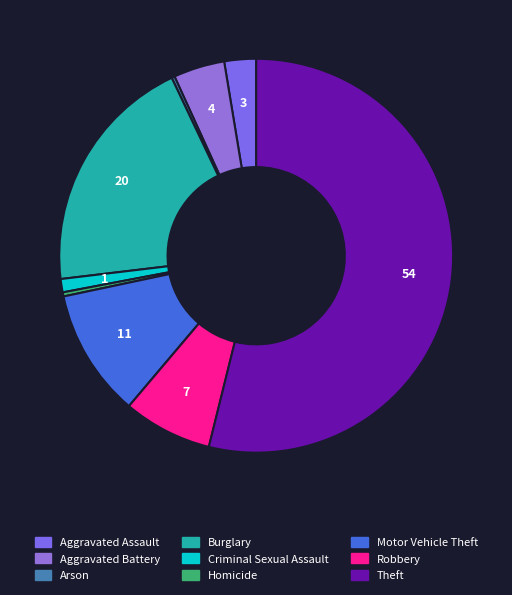

Is it true that Homicide is 0% of the pie?

True